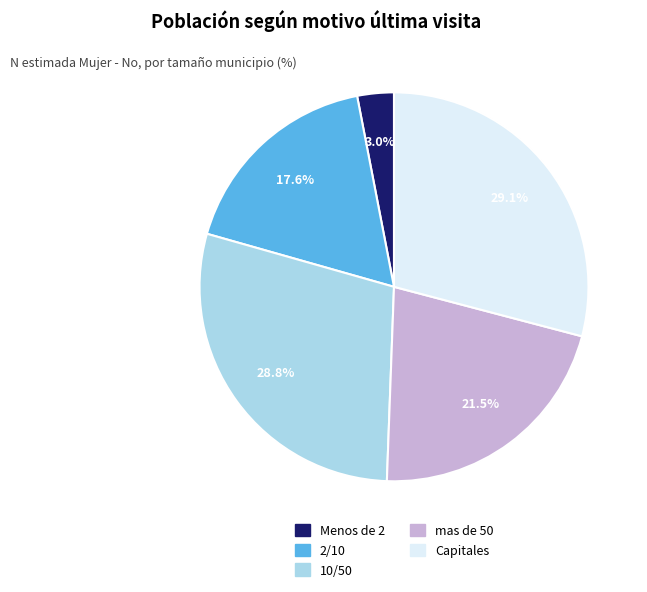

Is there any slice that represents more than half of the pie?

No